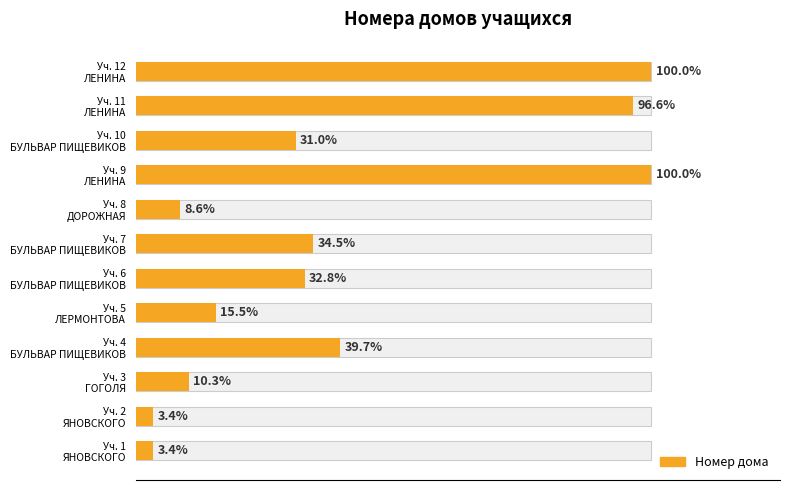

Count the number of data series in this chart.

1